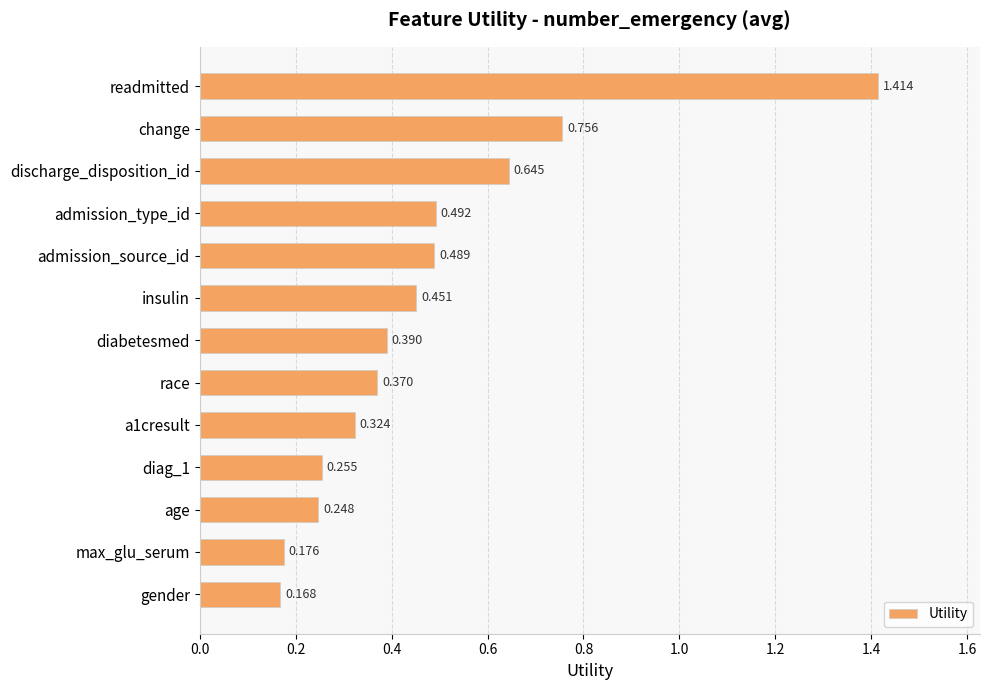

Rank the categories by value from highest to lowest.

readmitted, change, discharge_disposition_id, admission_type_id, admission_source_id, insulin, diabetesmed, race, a1cresult, diag_1, age, max_glu_serum, gender